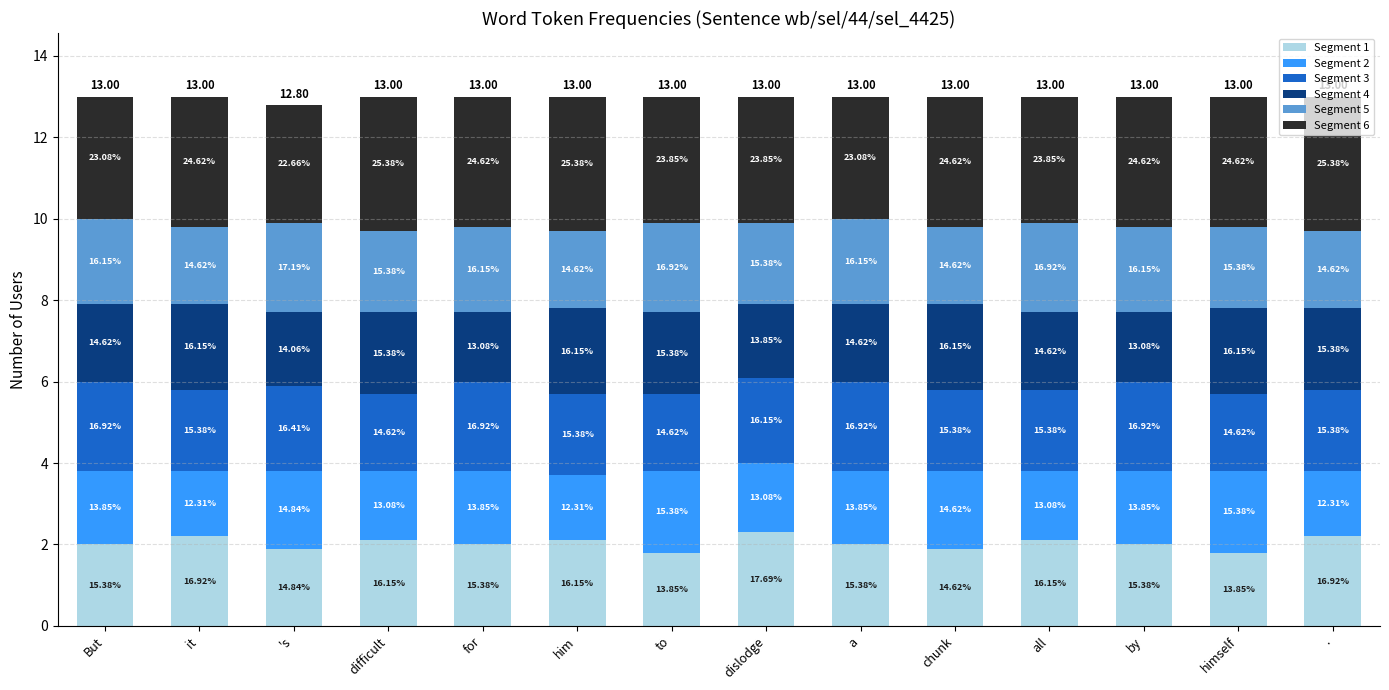

How many Segment 5 values are between 1 and 2?

7